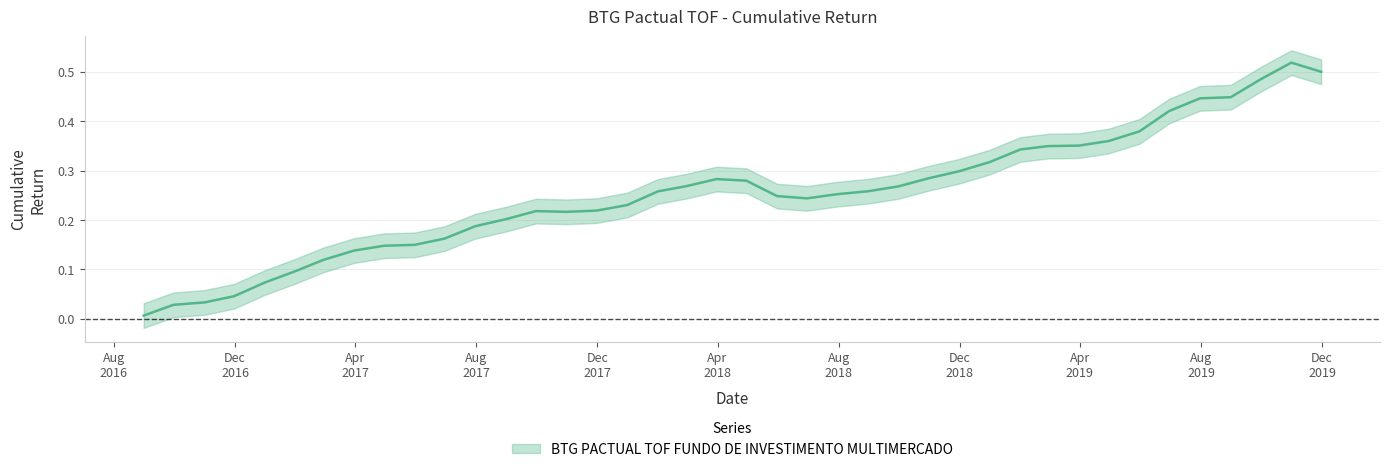

What is the sum of all values?

10.1